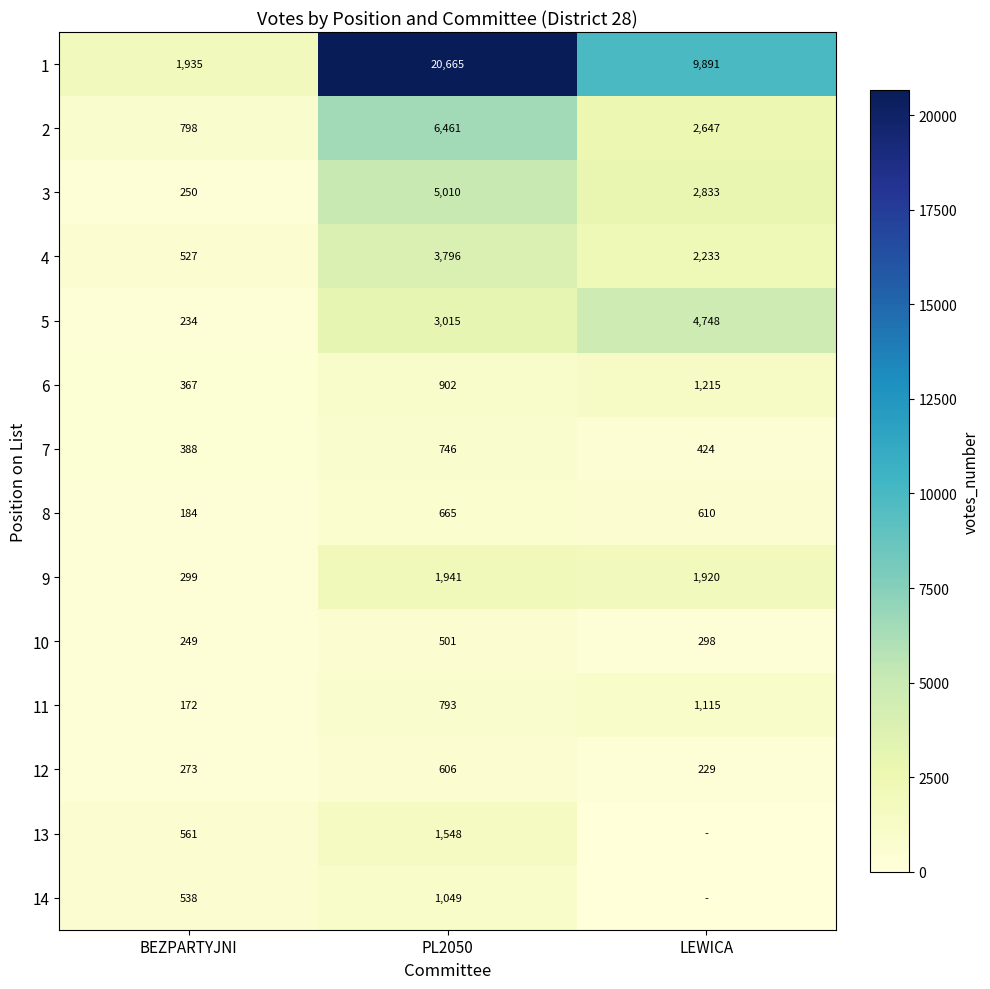

Which category has the lowest value in the 10 series?

BEZPARTYJNI